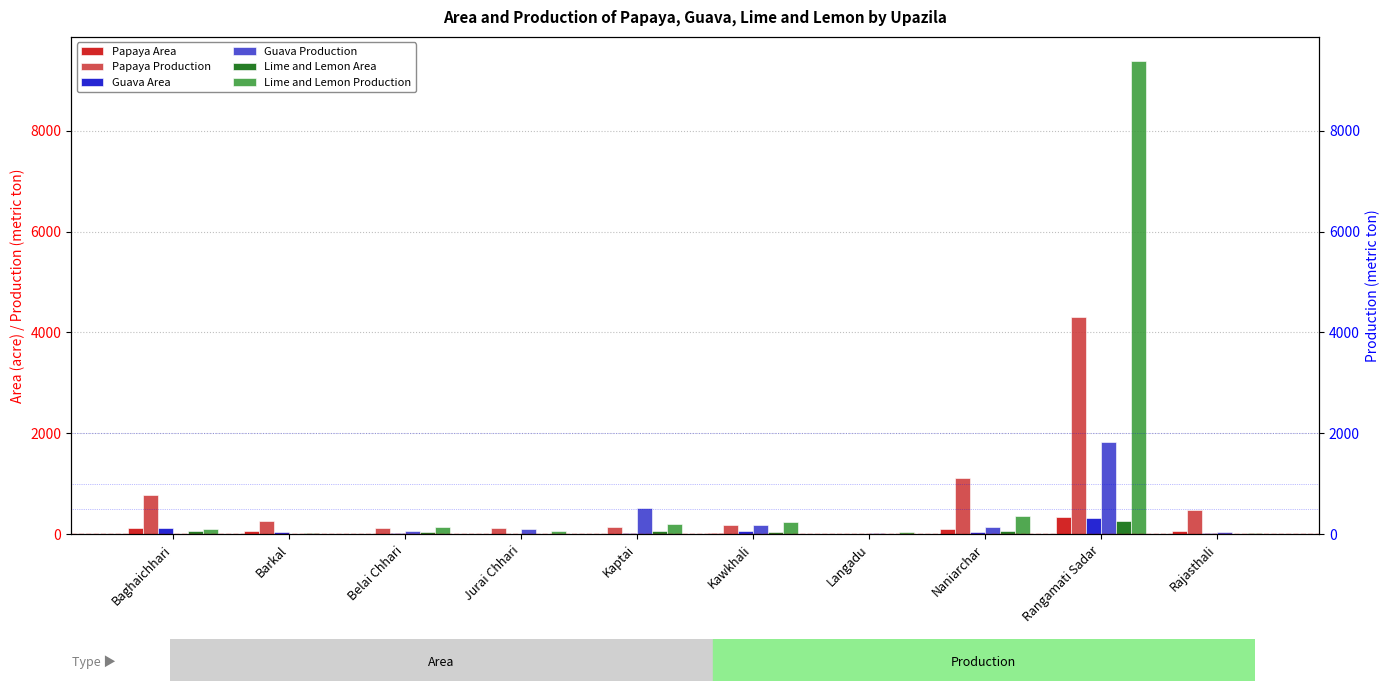

At which label is Guava Production closest to 916?

Kaptai